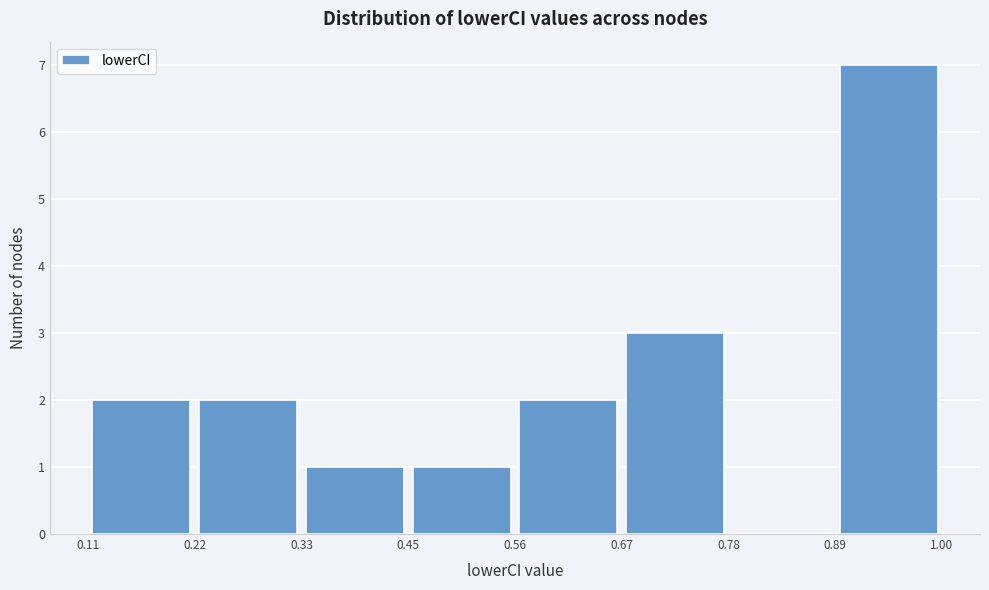

Over which range of the x-axis is the bar tallest?

0.89 to 1.00